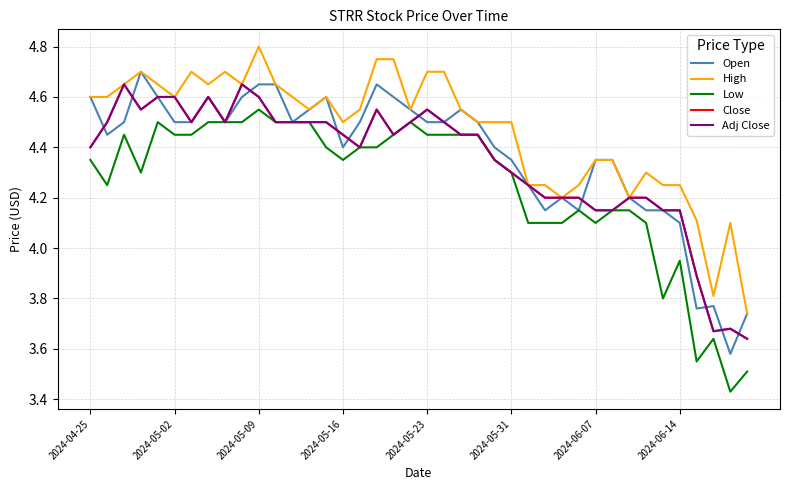

How many lines are shown in the chart?

5